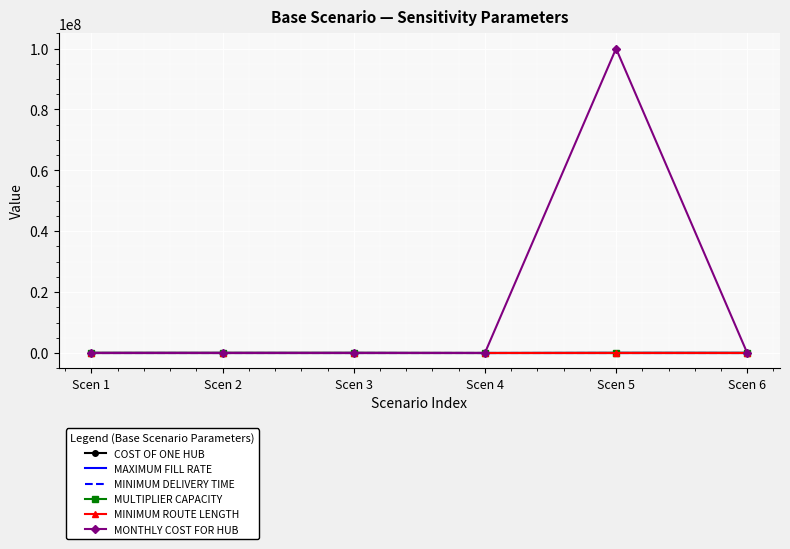

What is the spread (max minus min) of values at Scen 4?

10000.0